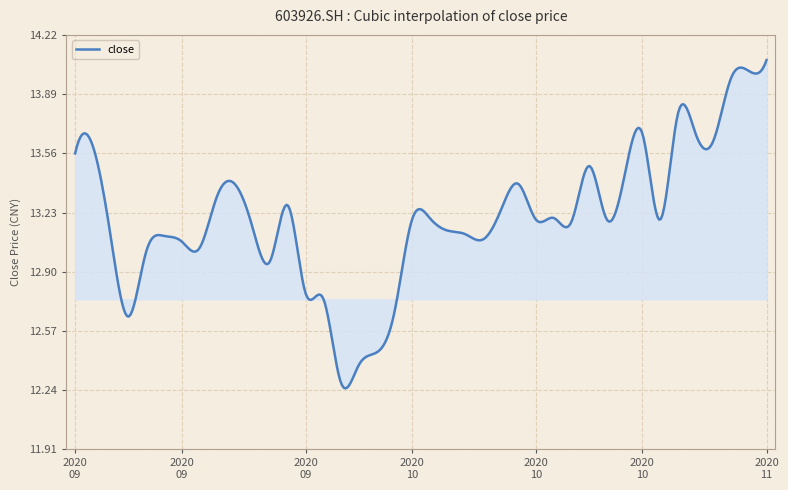

What is the greatest value displayed?

14.1